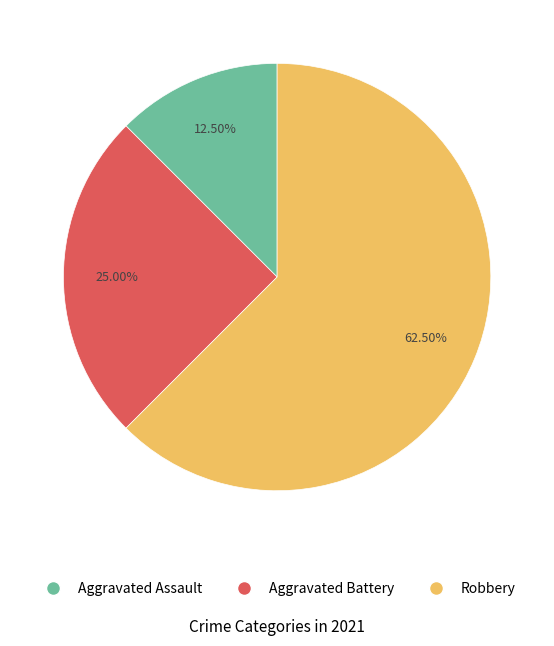

What is the largest slice in the pie chart?

Robbery